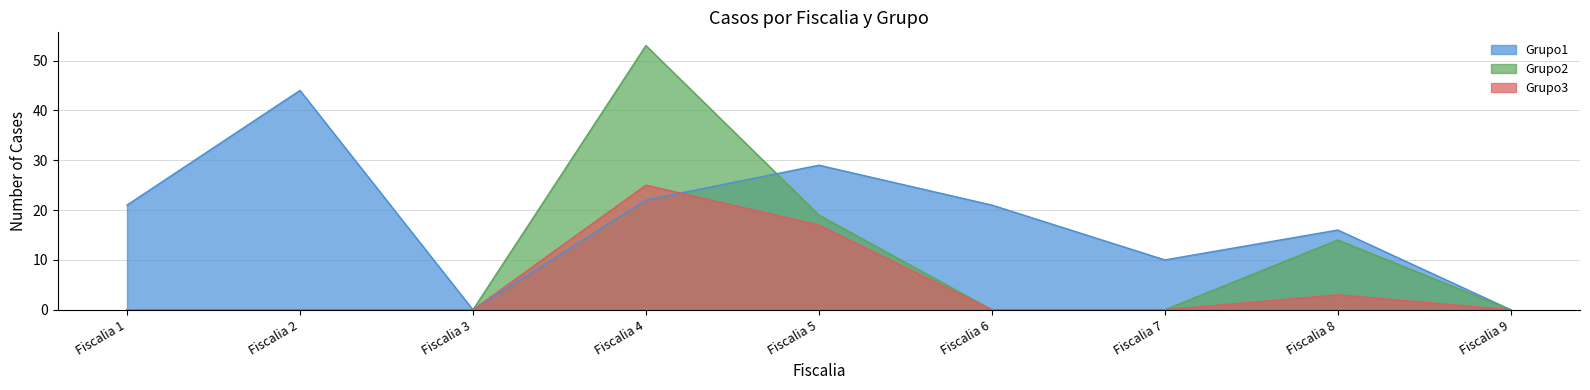

Reading right to left, extract all data points from this chart.

Grupo1: Fiscalia 9=0	Fiscalia 8=16	Fiscalia 7=10	Fiscalia 6=21	Fiscalia 5=29	Fiscalia 4=22	Fiscalia 3=0	Fiscalia 2=44	Fiscalia 1=21
Grupo2: Fiscalia 9=0	Fiscalia 8=14	Fiscalia 7=0	Fiscalia 6=0	Fiscalia 5=19	Fiscalia 4=53	Fiscalia 3=0	Fiscalia 2=0	Fiscalia 1=0
Grupo3: Fiscalia 9=0	Fiscalia 8=3	Fiscalia 7=0	Fiscalia 6=0	Fiscalia 5=17	Fiscalia 4=25	Fiscalia 3=0	Fiscalia 2=0	Fiscalia 1=0